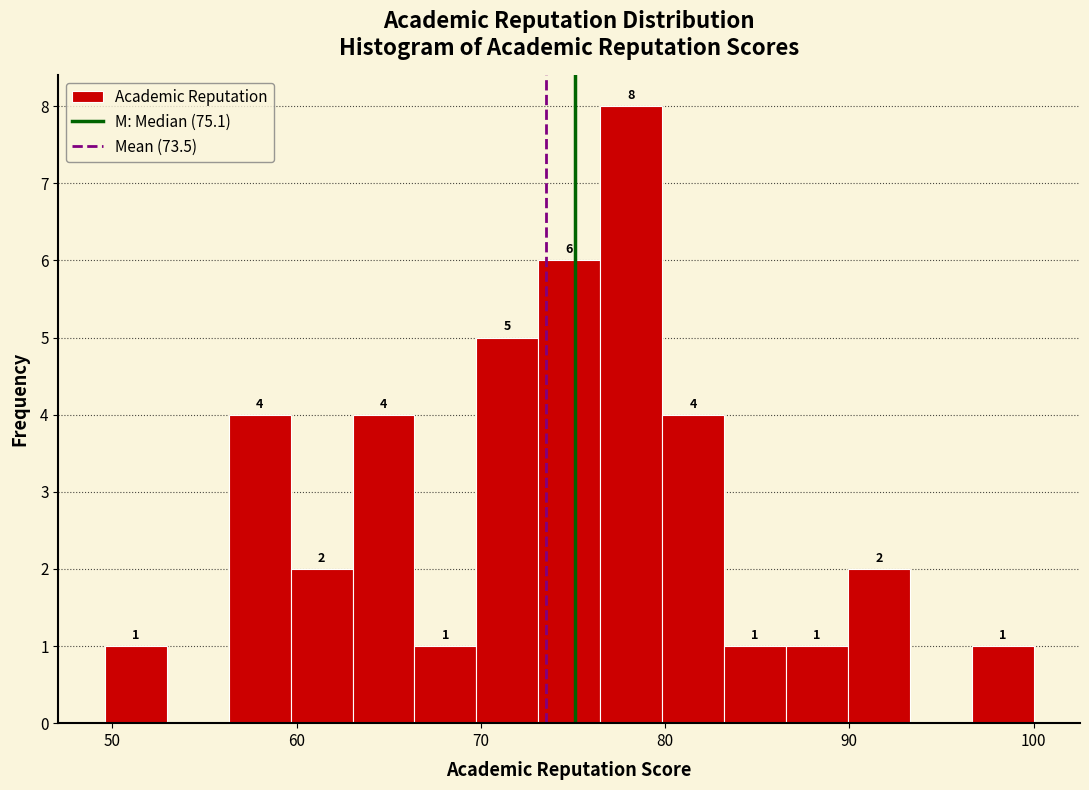

Read against the x-axis, roughly where is the centre of the tallest bar?

78